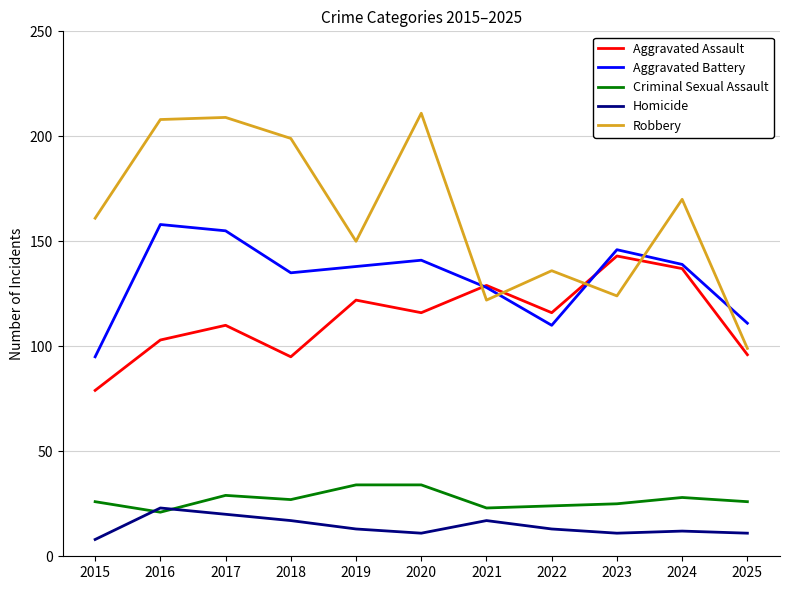

Is it true that Criminal Sexual Assault equals 27 at 2018?

True